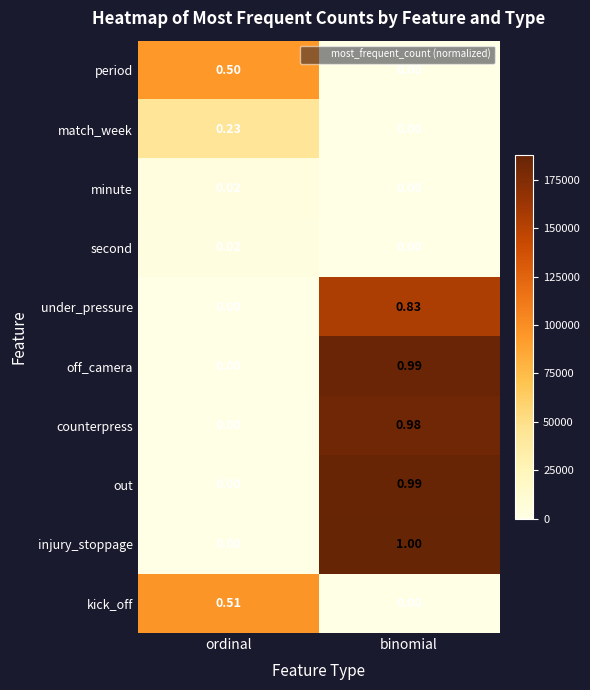

Which series has the largest range (max minus min)?

injury_stoppage